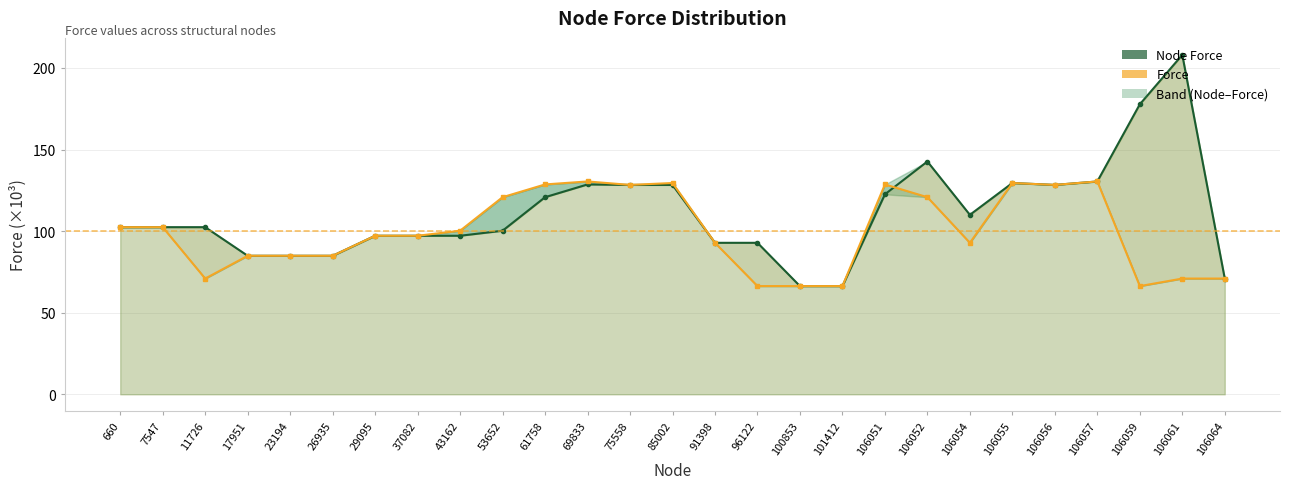

Which category has the lowest value in the Force series?

96122